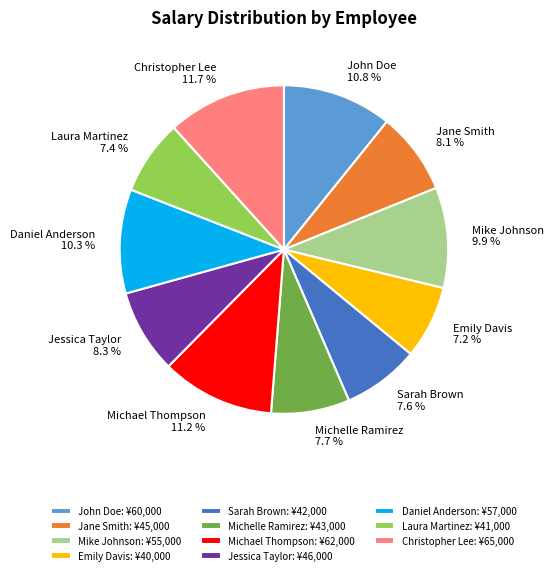

Is John Doe: ¥60,000 the majority of the pie?

No